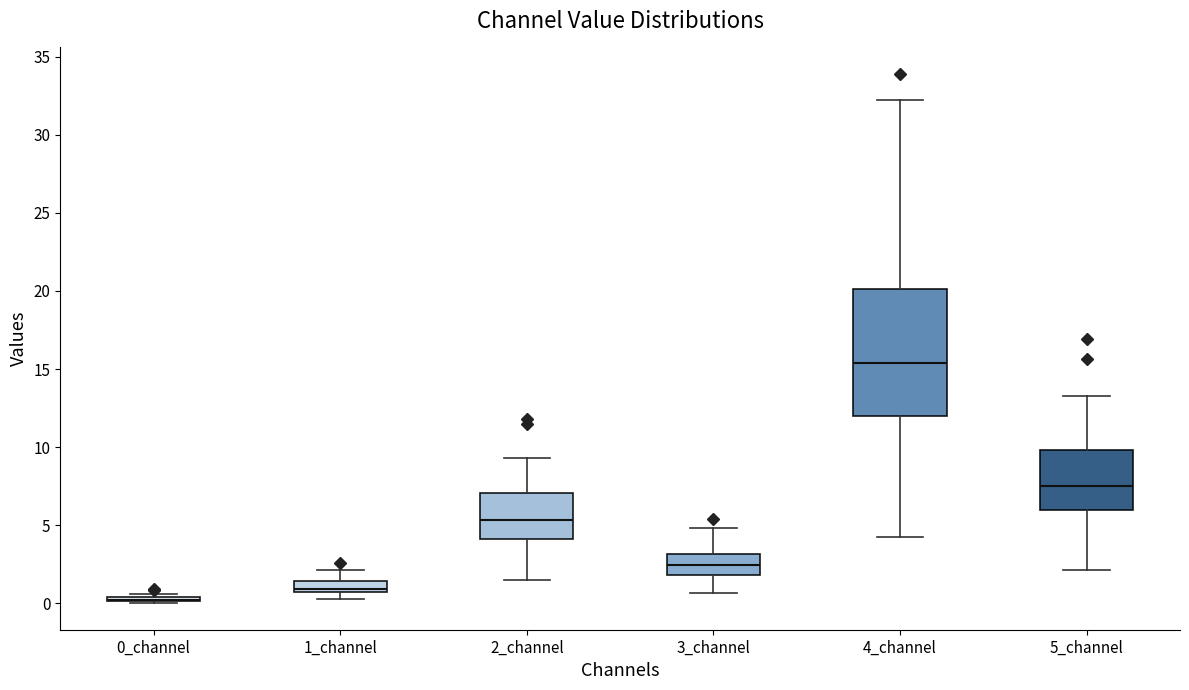

Comparing the boxes themselves (not the whiskers), which one is the tallest?

4_channel